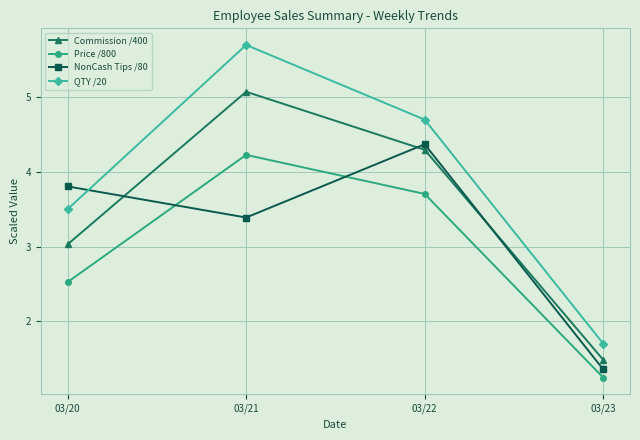

At how many categories does at least one series exceed 3?

3